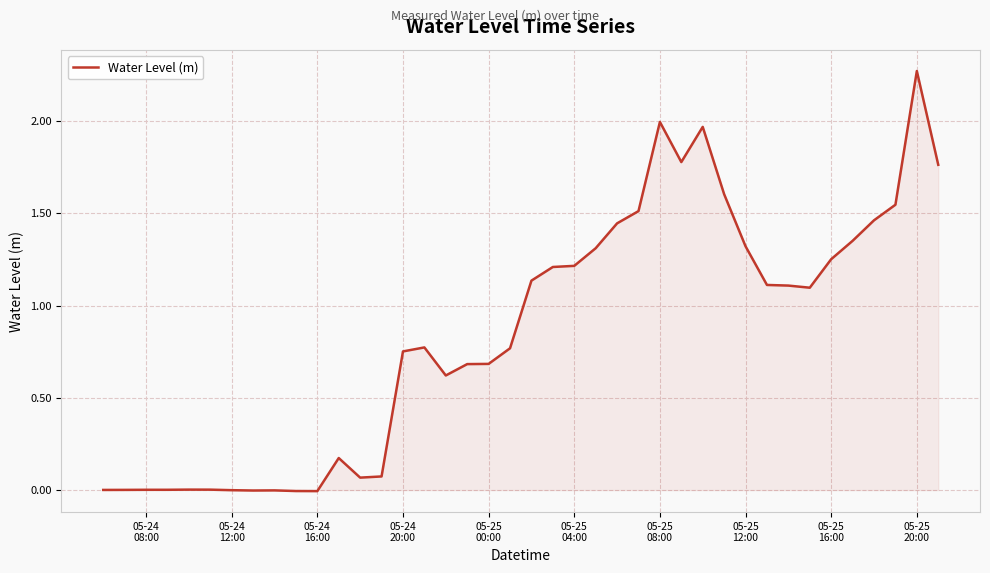

How many lines are shown in the chart?

1